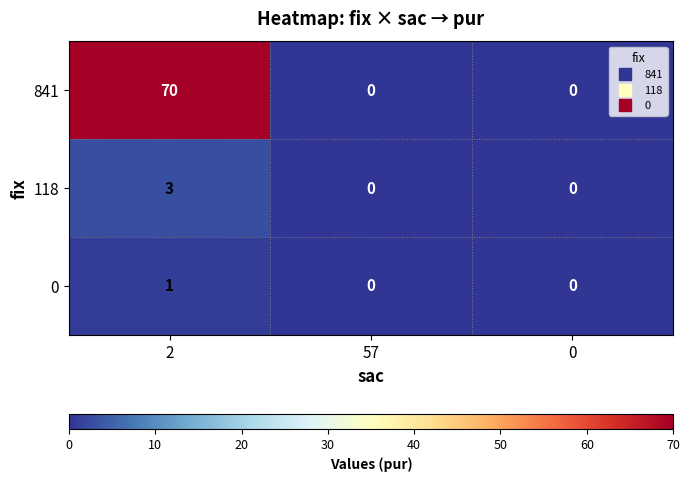

Which series has the widest spread of values?

841